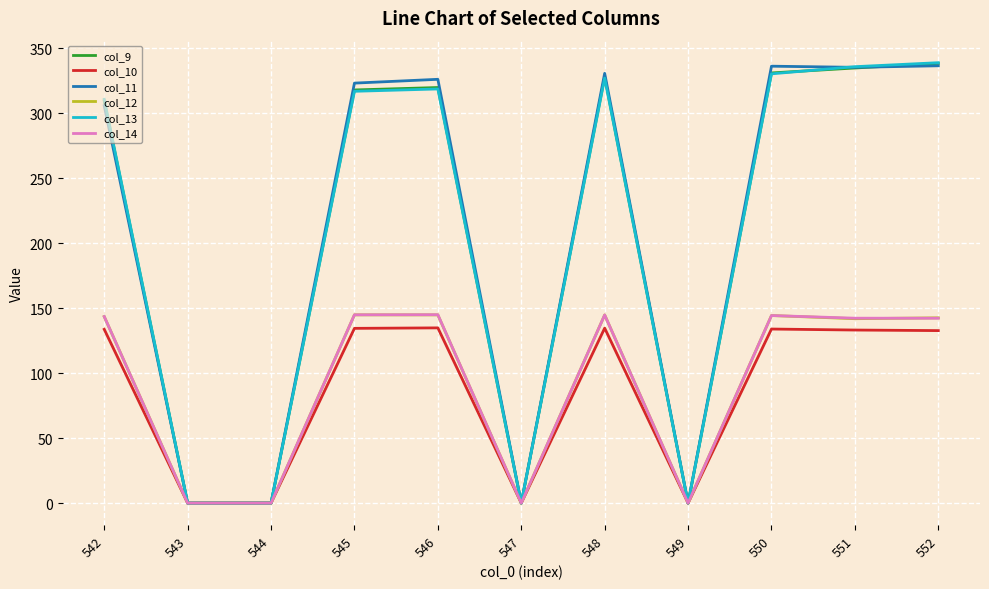

What is the difference between the highest and lowest values at 551?

202.7